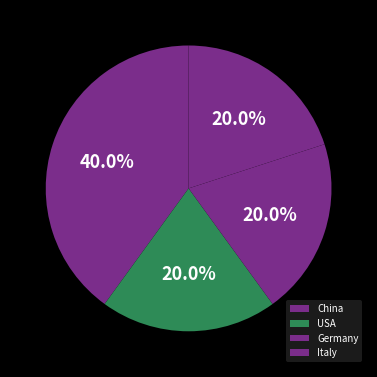

Does Germany account for over 50% of the chart?

No